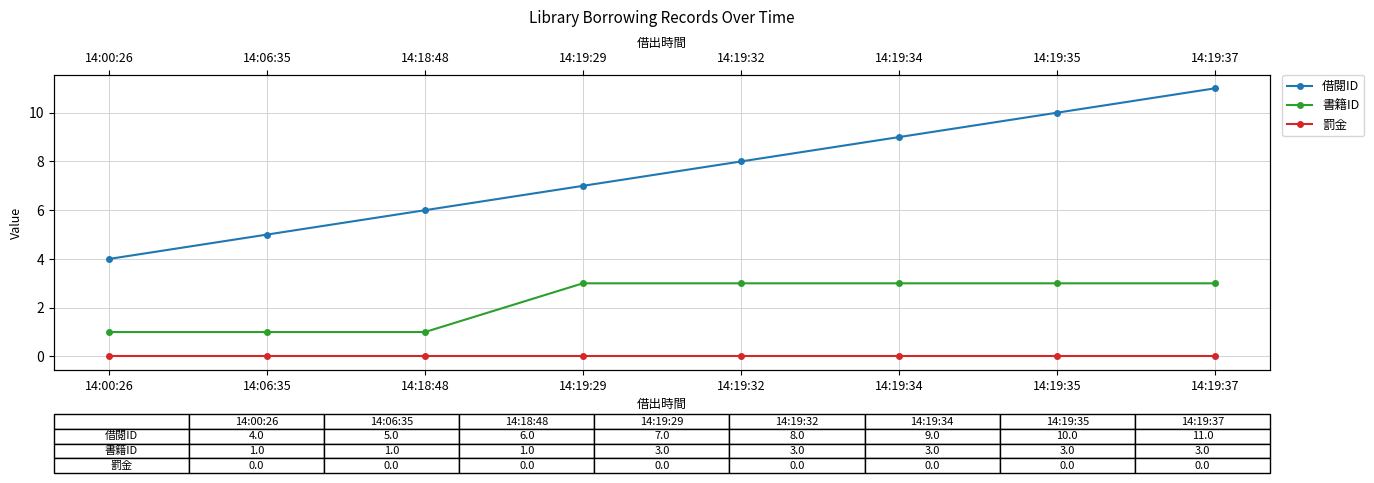

What is the difference between the highest and lowest values at 14:06:35?

5